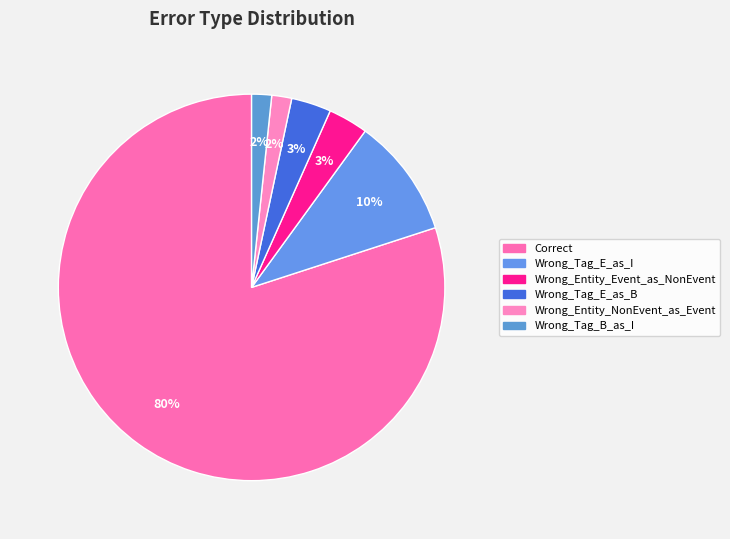

Count the number of slices in the pie.

6